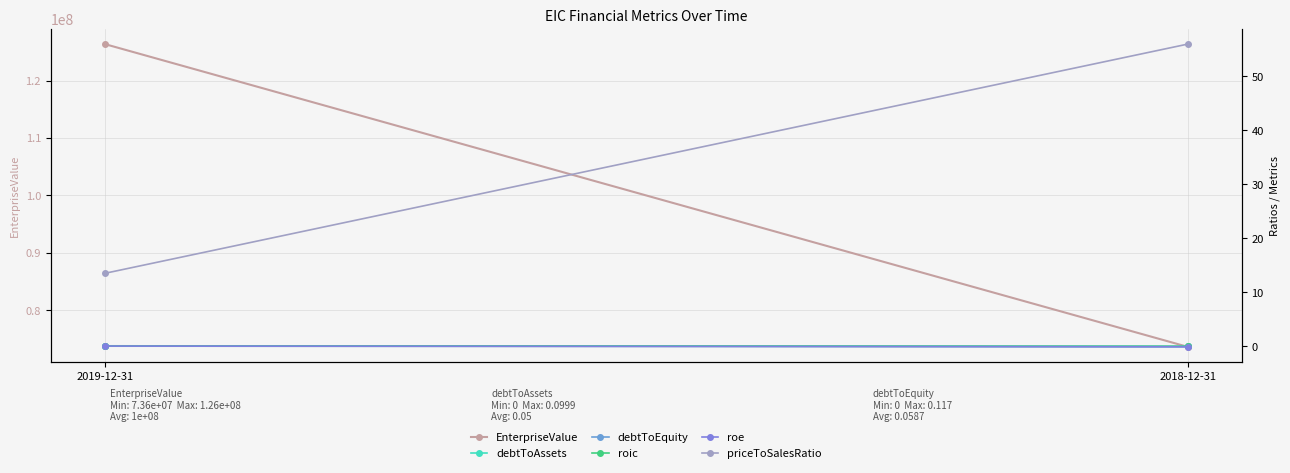

What is the greatest value displayed?

126351753.8